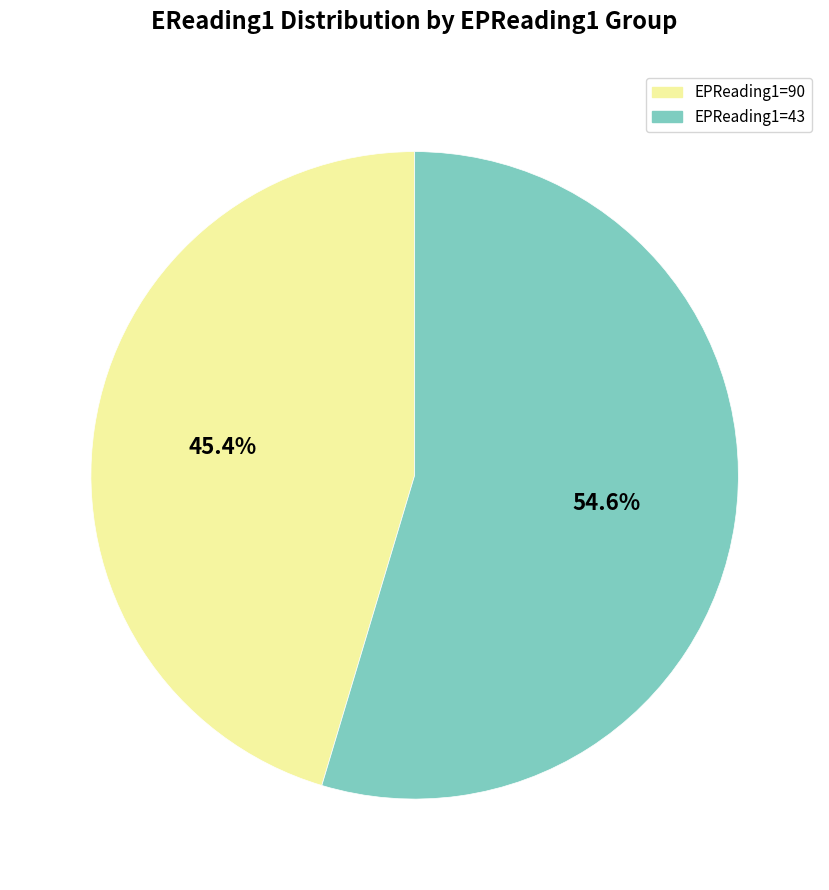

How many segments does this pie chart have?

2